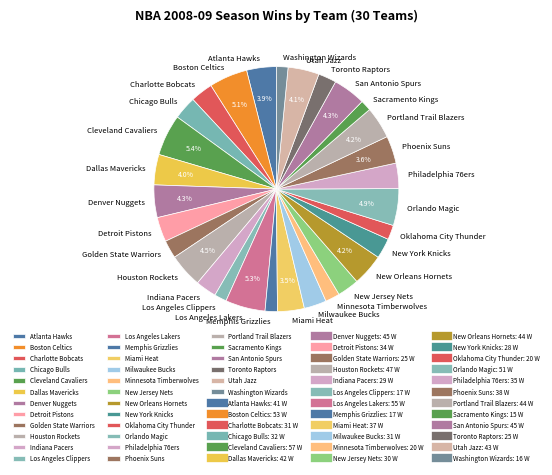

Approximately how many times larger is the value at Orlando Magic compared to San Antonio Spurs?

1.1